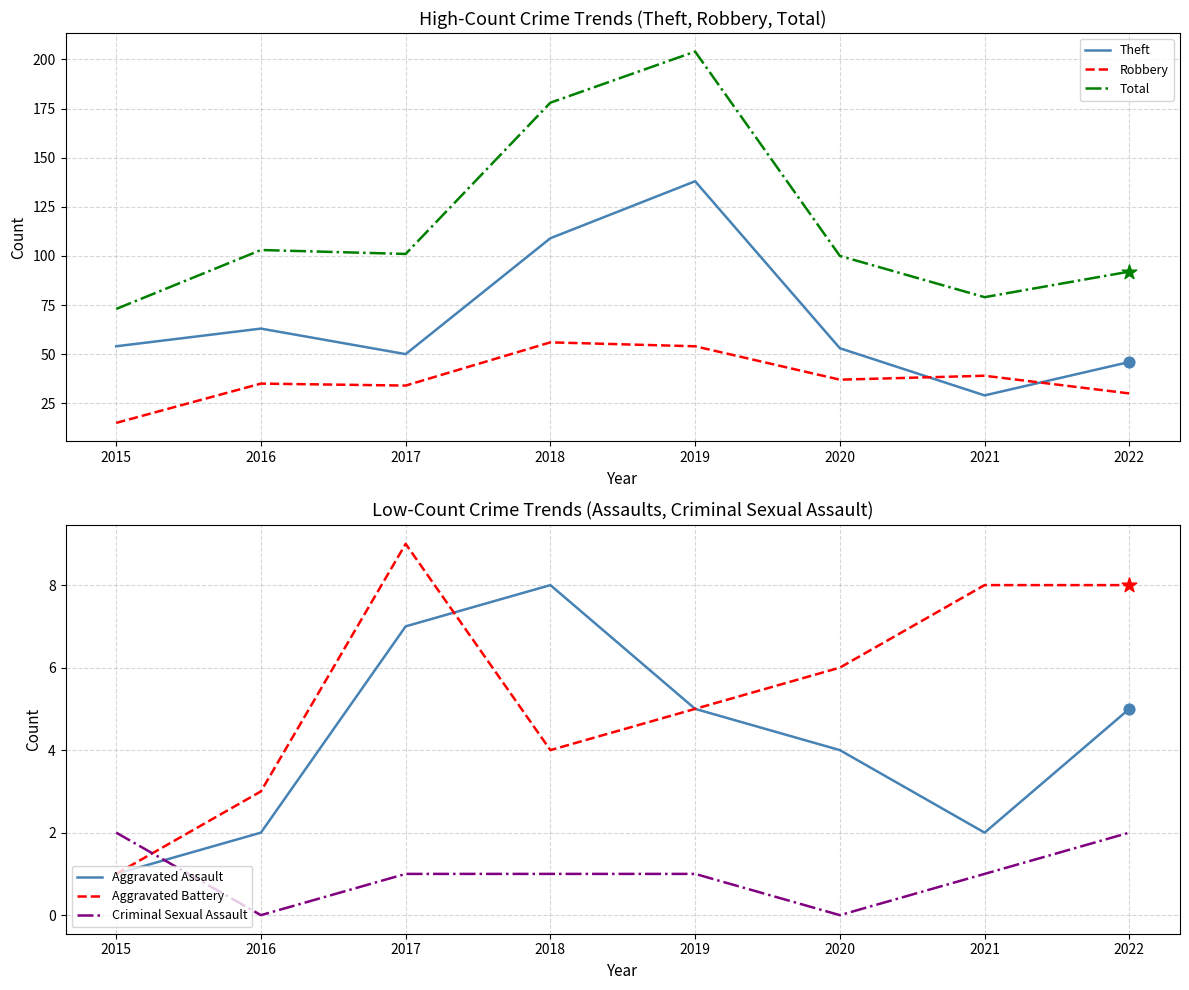

Which series contains the highest Y value?

Total